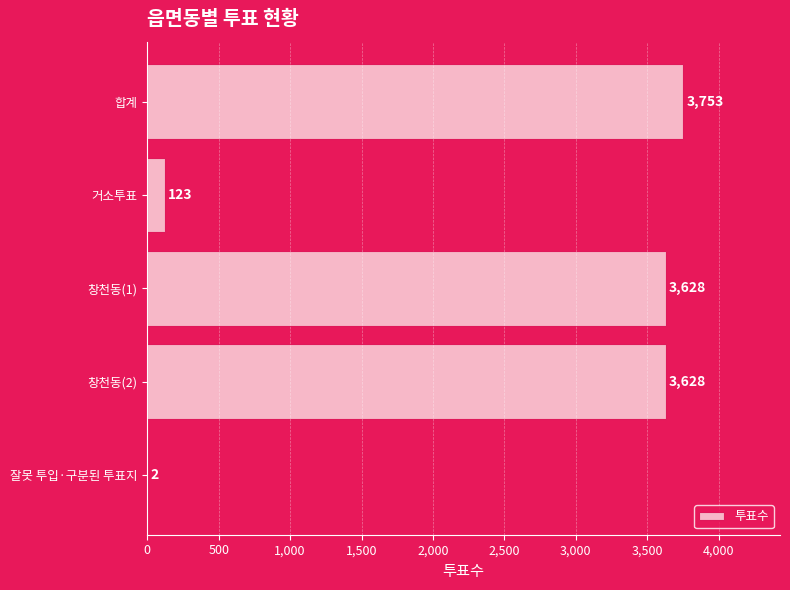

What value does the data have at 창천동(2), to the nearest 100?

3600